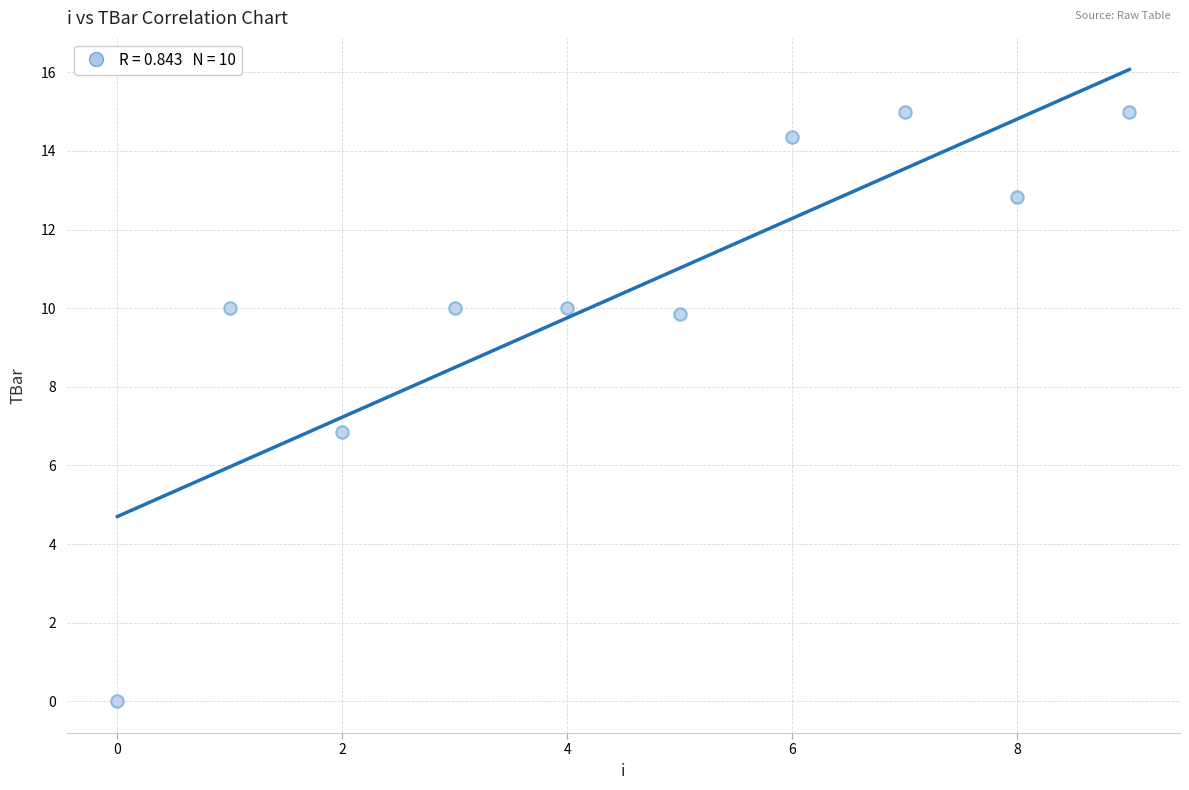

What is the range of Y values (max minus min)?

15.0